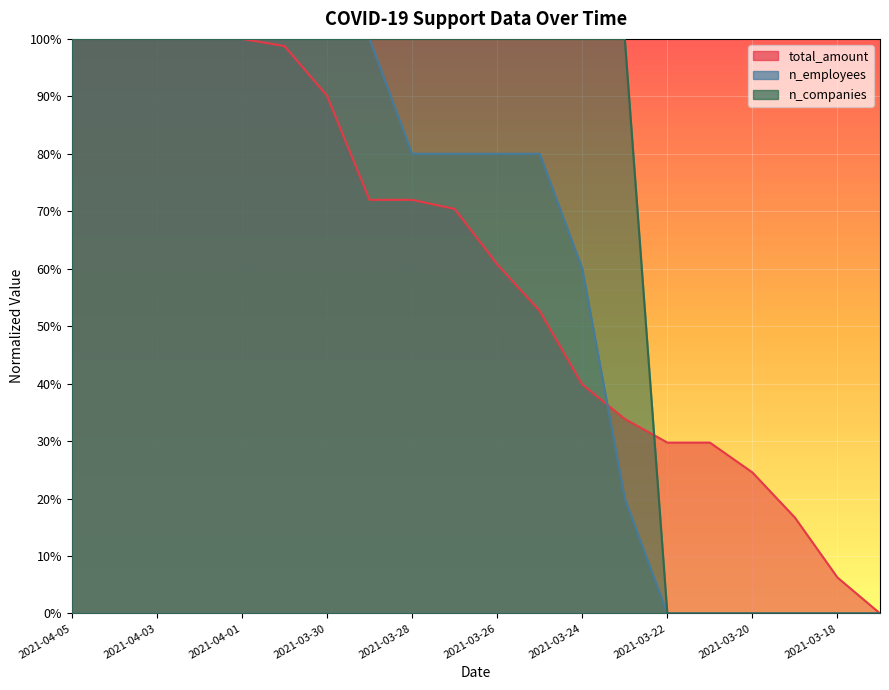

The value of n_employees at 2021-04-02 is 1.0. True or false?

True